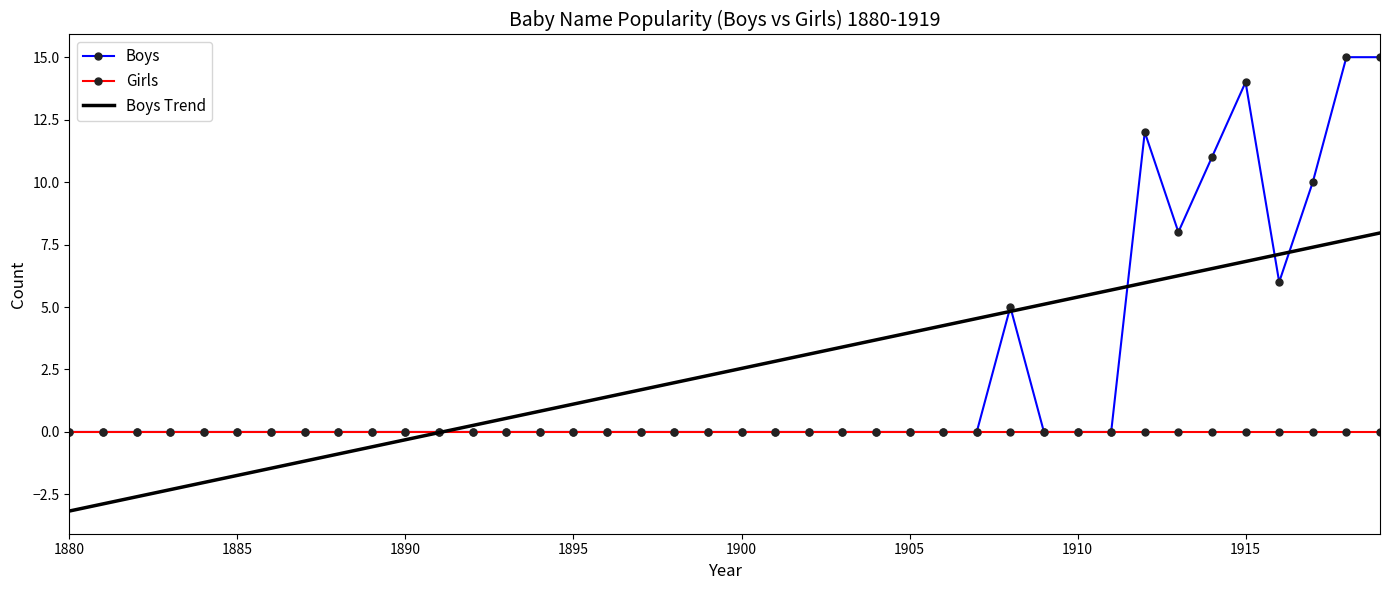

What is the maximum value for Boys?

15.0